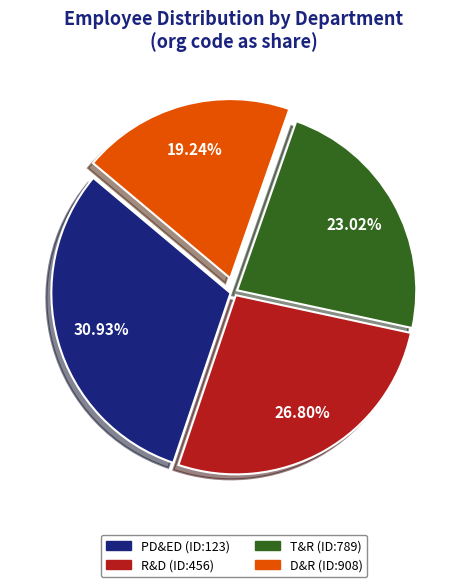

What is the ratio of the value at PD&ED (ID:123) to the value at D&R (ID:908)?

1.6